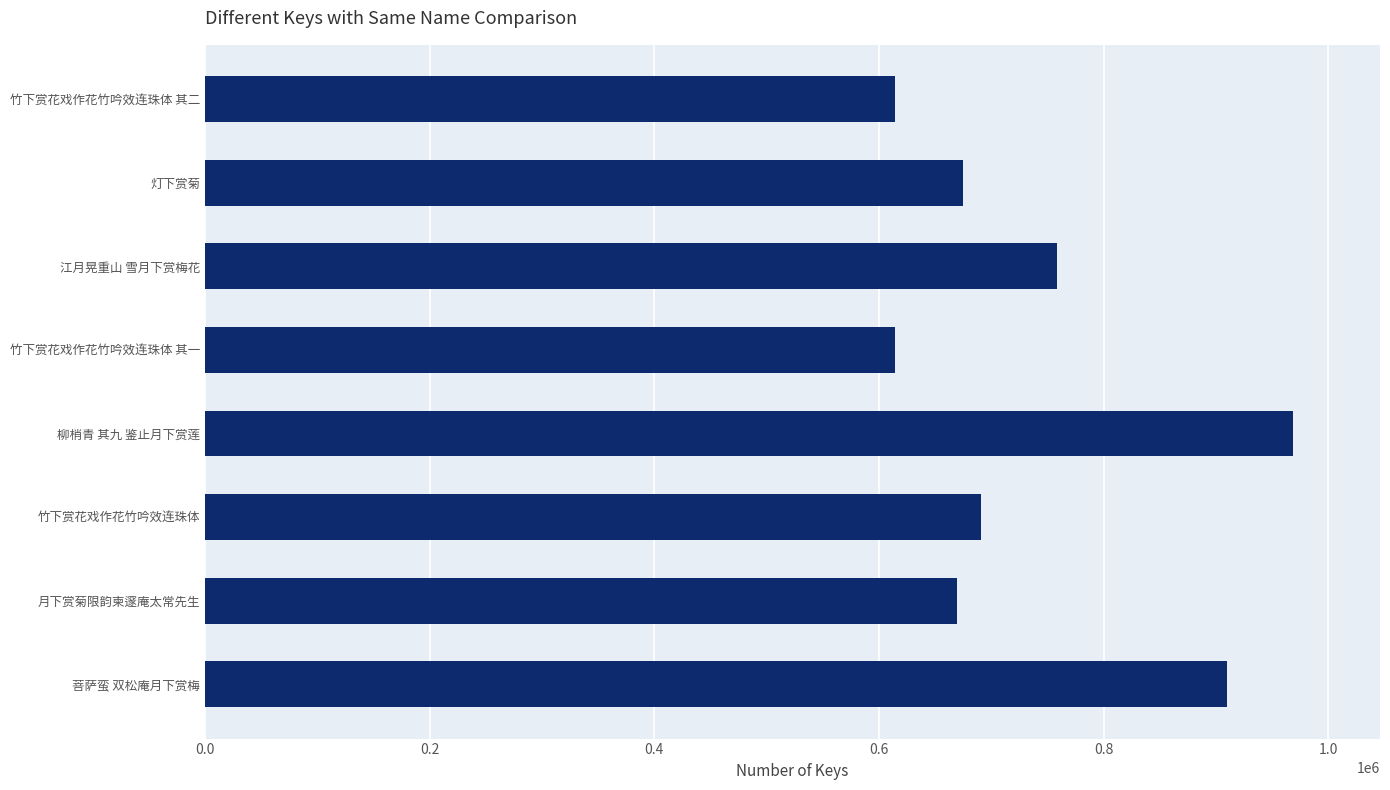

Between 月下赏菊限韵柬邃庵太常先生 and 柳梢青 其九 鉴止月下赏莲, which is larger?

柳梢青 其九 鉴止月下赏莲